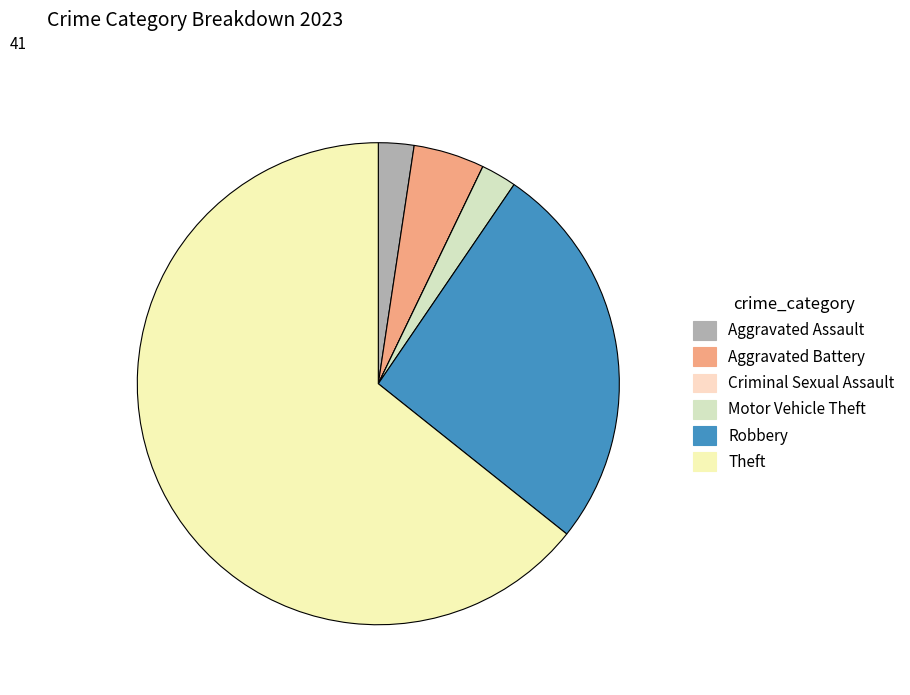

Which slice represents more than half of the pie?

Theft